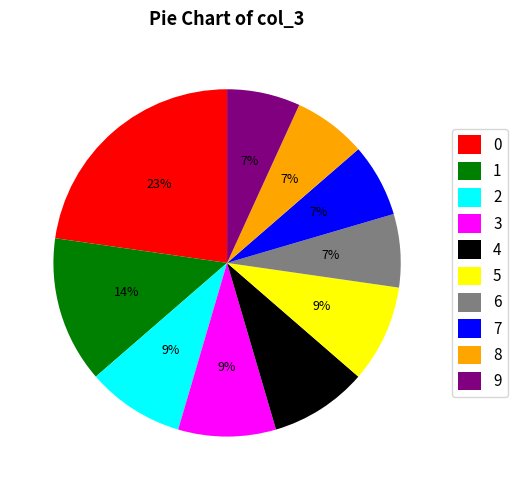

Is it true that 9 is 2% of the pie?

False